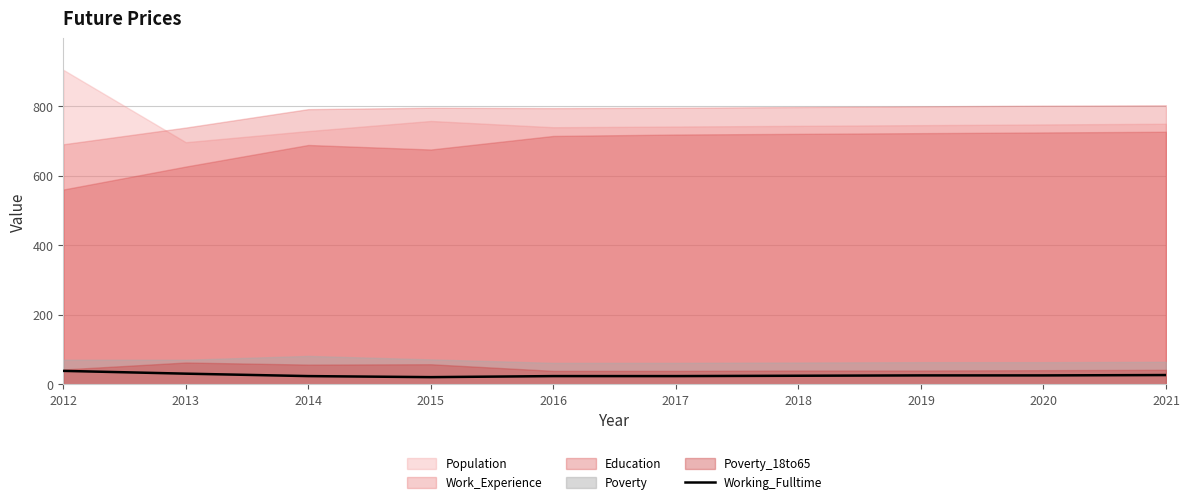

What is the difference between the maximum and minimum values?

18